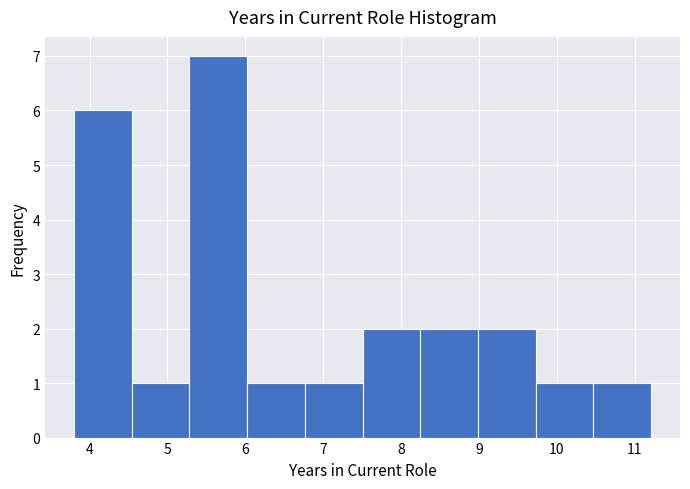

Reading left to right, list every bar in this chart as the range it spans on the x-axis followed by its height. Neither the bar edges nor the heights are printed on the chart, so give them approximately, as read against the axes.

3.8 to 4.5: 6
4.5 to 5.3: 1
5.3 to 6.0: 7
6.0 to 6.8: 1
6.8 to 7.5: 1
7.5 to 8.2: 2
8.2 to 9.0: 2
9.0 to 9.7: 2
9.7 to 10.5: 1
10.5 to 11.2: 1